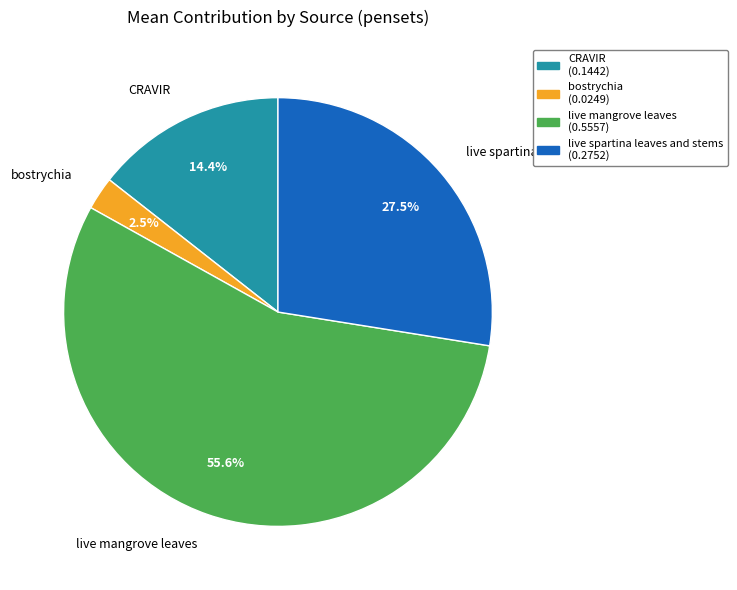

Between live spartina leaves and stems and bostrychia, which is larger?

live spartina leaves and stems